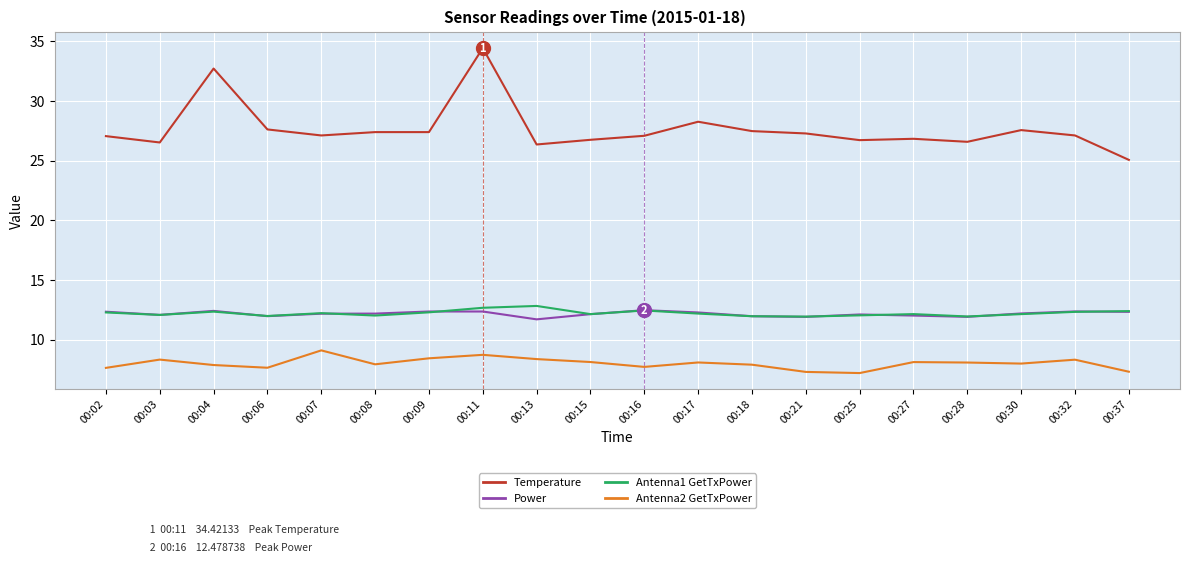

True or false: Temperature and Power intersect in this chart.

False